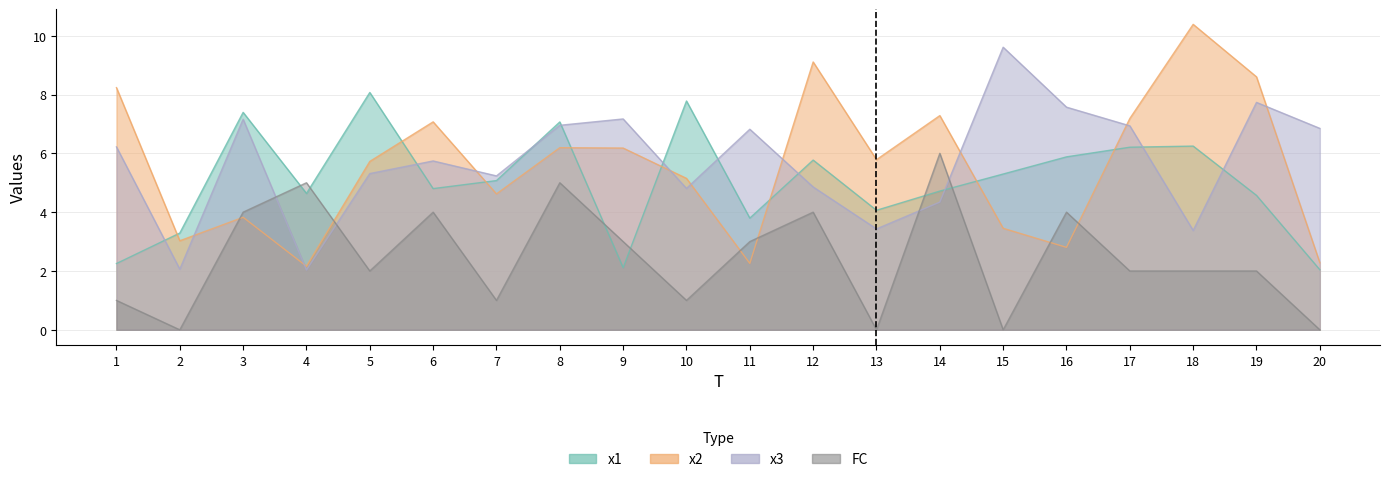

How many interior local valleys does the x2 series have?

6